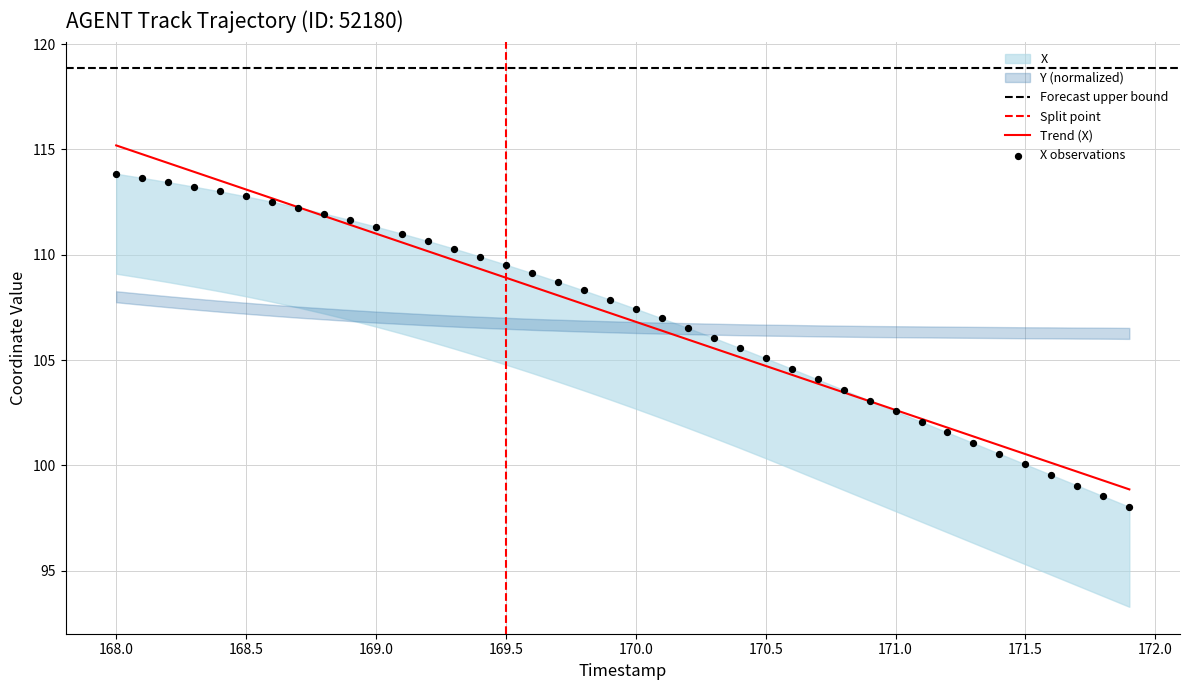

What is the maximum value for Trend (X)?

115.2